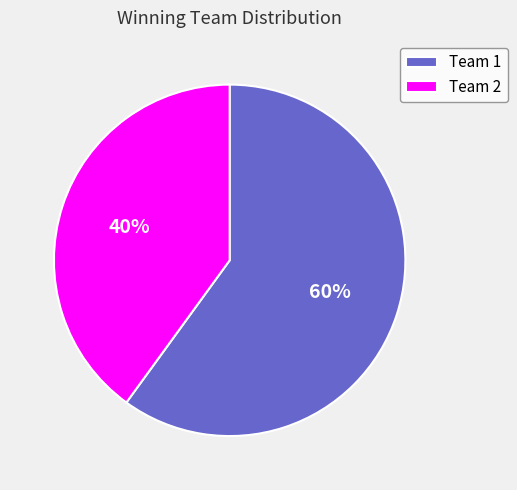

Is it true that Team 1 is 60% of the pie?

True